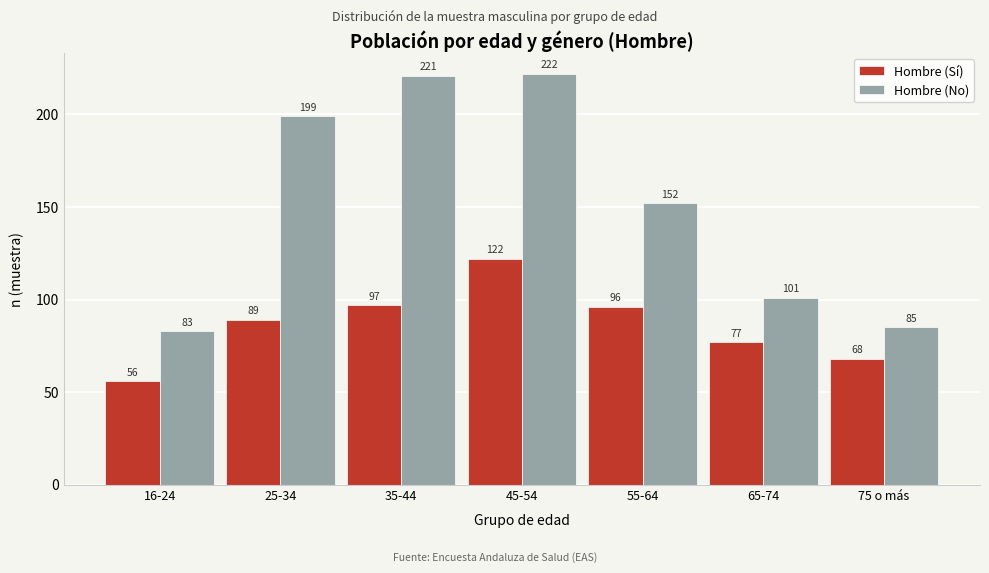

Reading left to right, list all the values displayed in this chart.

Hombre (Sí): 16-24=56	25-34=89	35-44=97	45-54=122	55-64=96	65-74=77	75 o más=68
Hombre (No): 16-24=83	25-34=199	35-44=221	45-54=222	55-64=152	65-74=101	75 o más=85